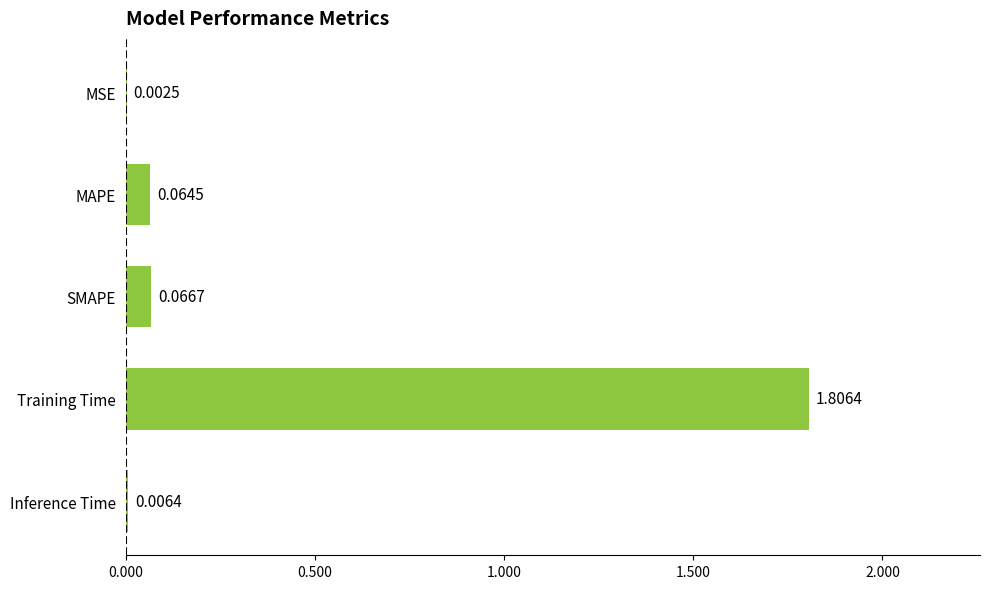

Does the chart contain stacked bars?

No